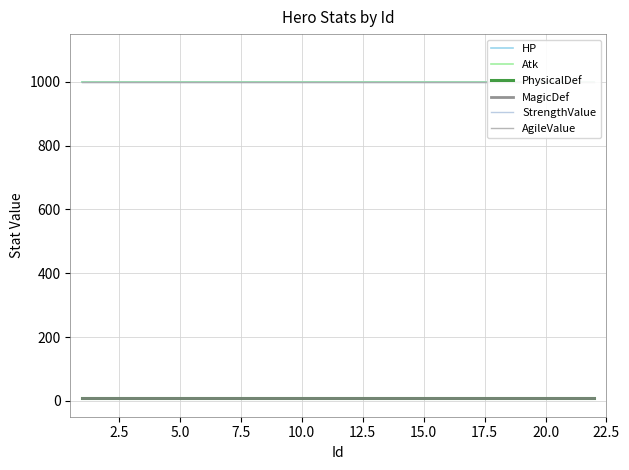

What is the value of the HP point at the 9th from the left?

1000